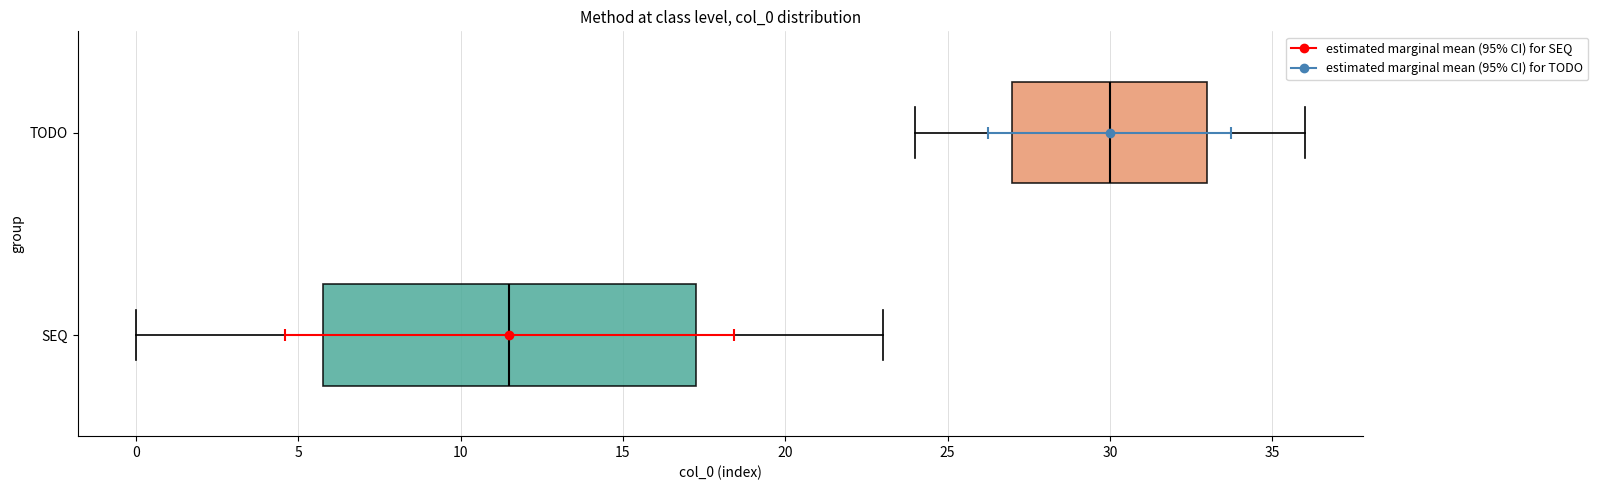

Which box has the furthest to the left median line?

SEQ